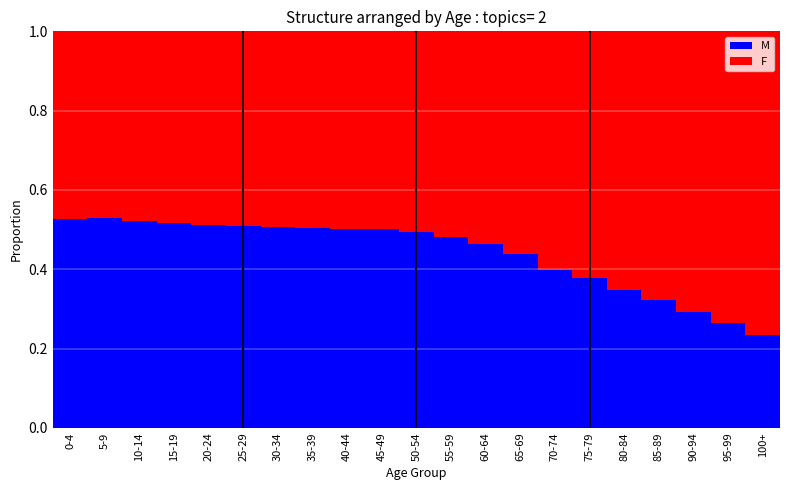

At which label does M reach its minimum?

100+